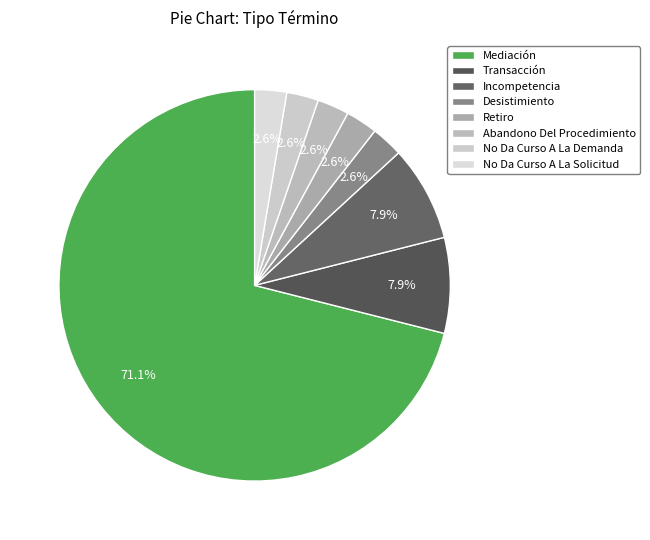

What percentage is the Mediación slice, to the nearest percent?

71%